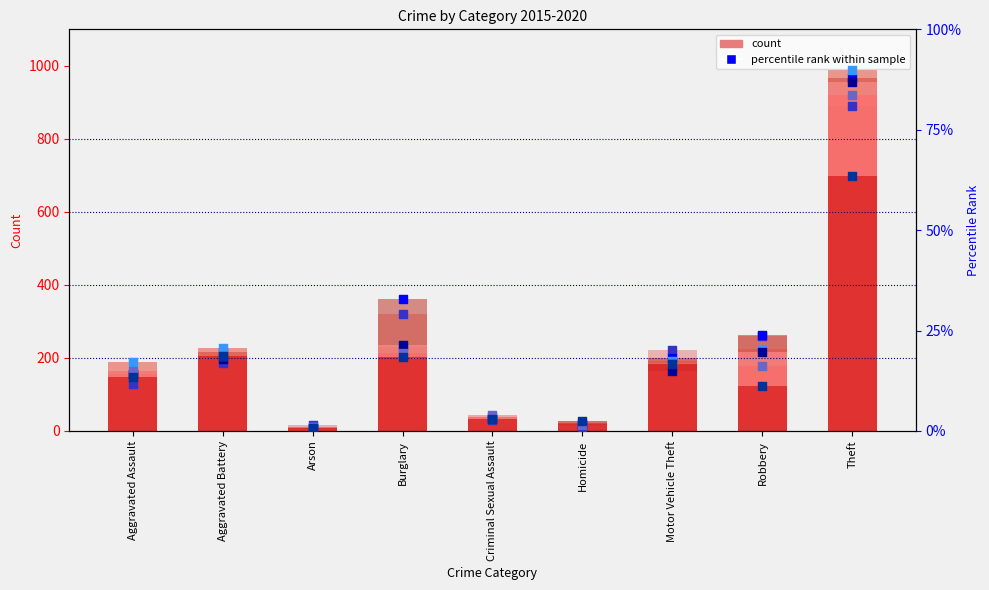

At which category is the sum across all series the highest?

Theft